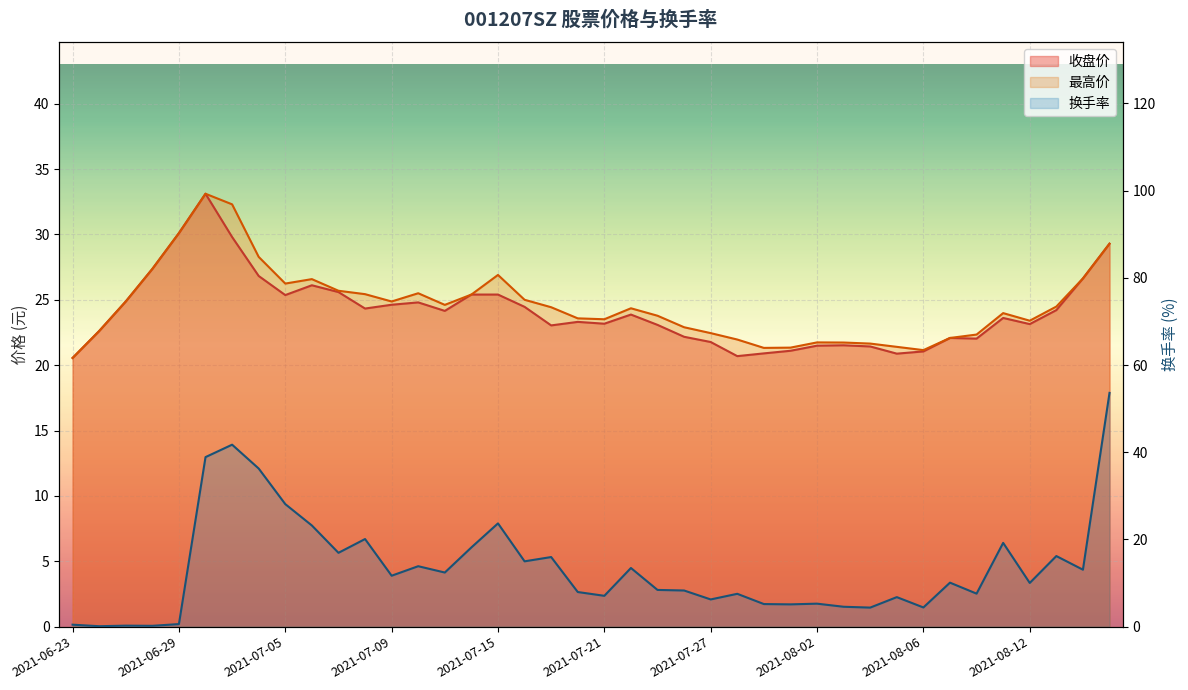

Between 2021-07-01 and 2021-08-06, which series saw the biggest shift?

换手率